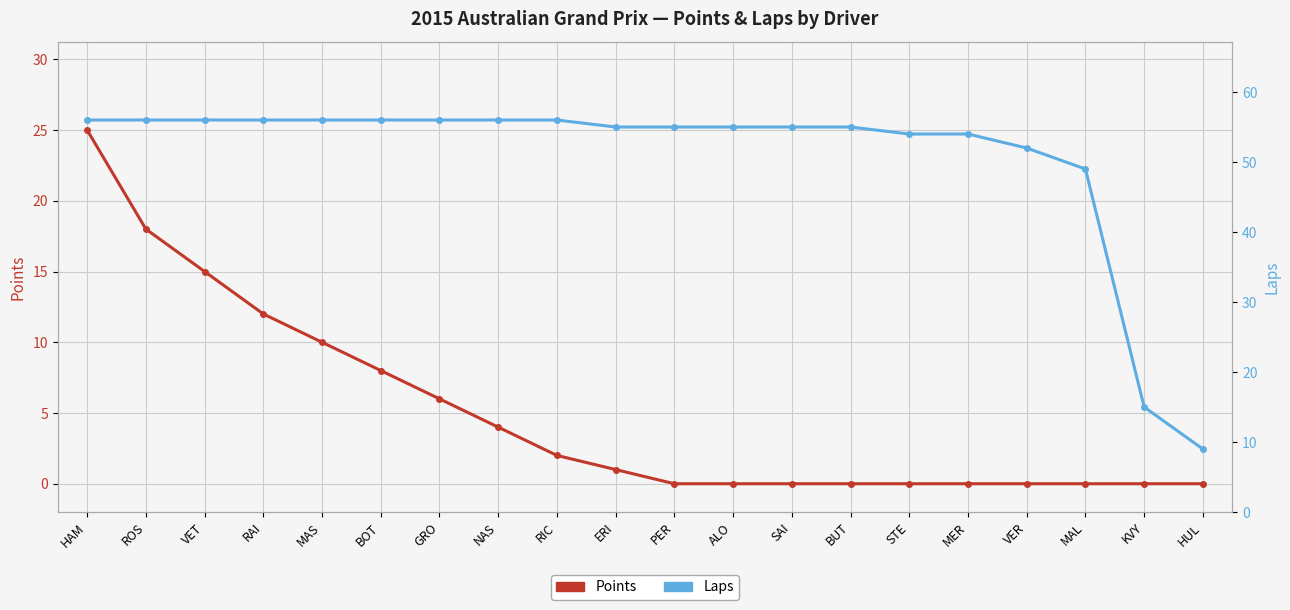

At which label does Points first exceed 1?

HAM